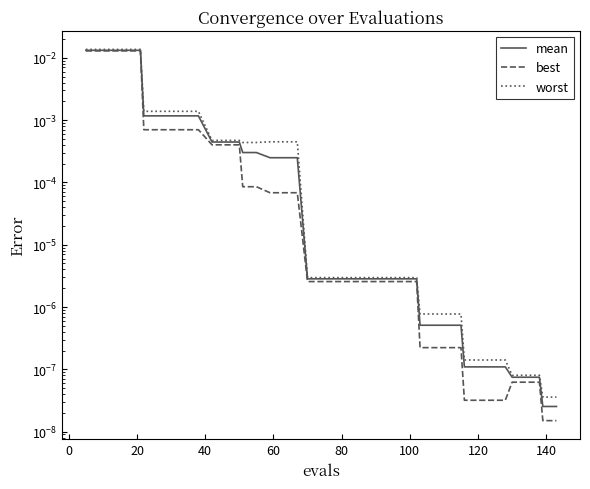

What is the sum of all best values?

0.1